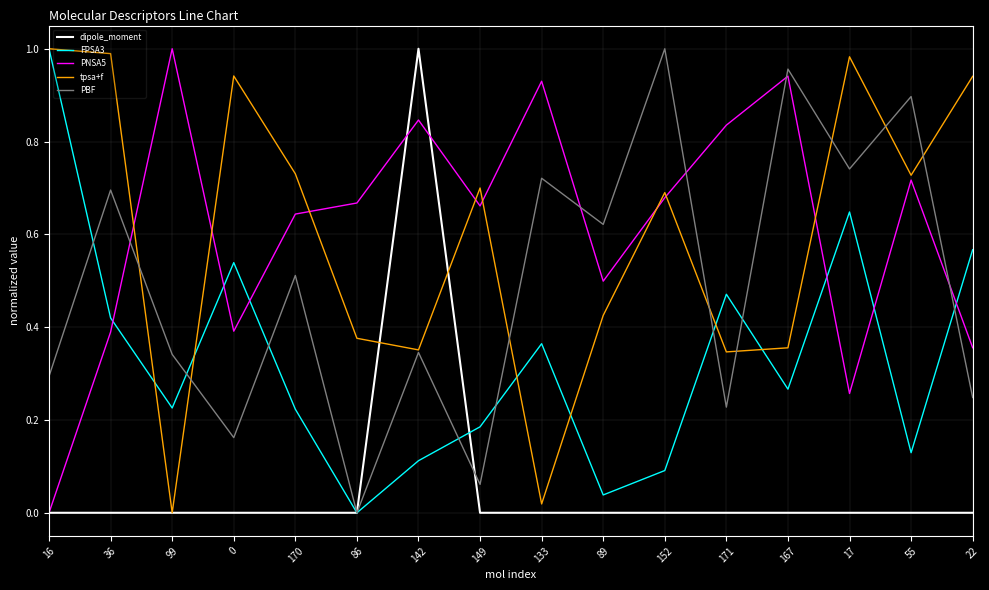

True or false: PBF and PNSA5 cross at least once.

True